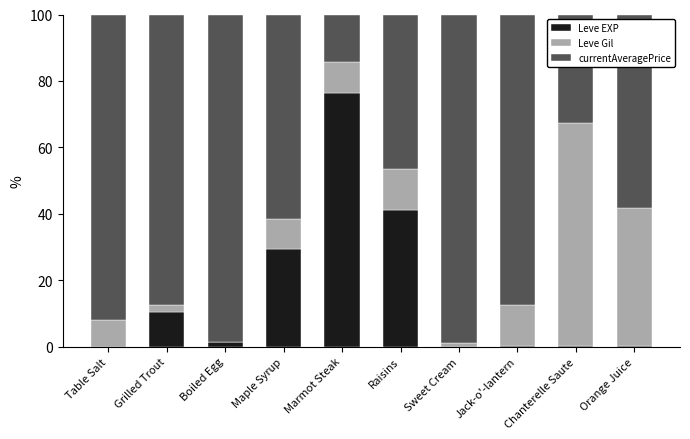

The Leve EXP series shows 0.0 at Table Salt. True or false?

True